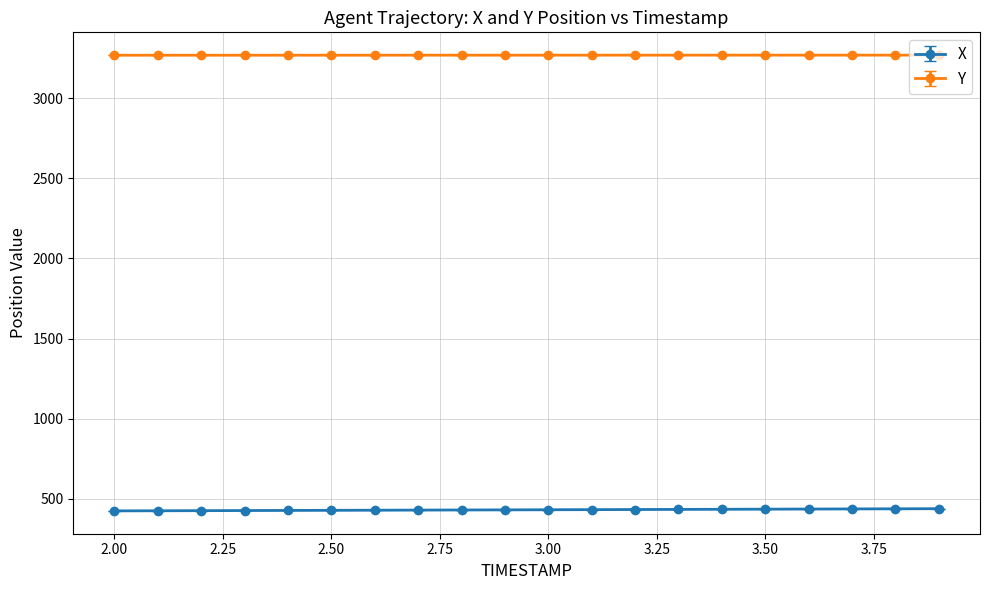

What is the value of the Y point at the 16th from the left?

3268.7